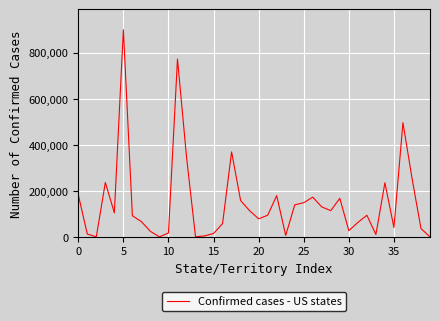

What is the maximum value shown in the chart?

898799